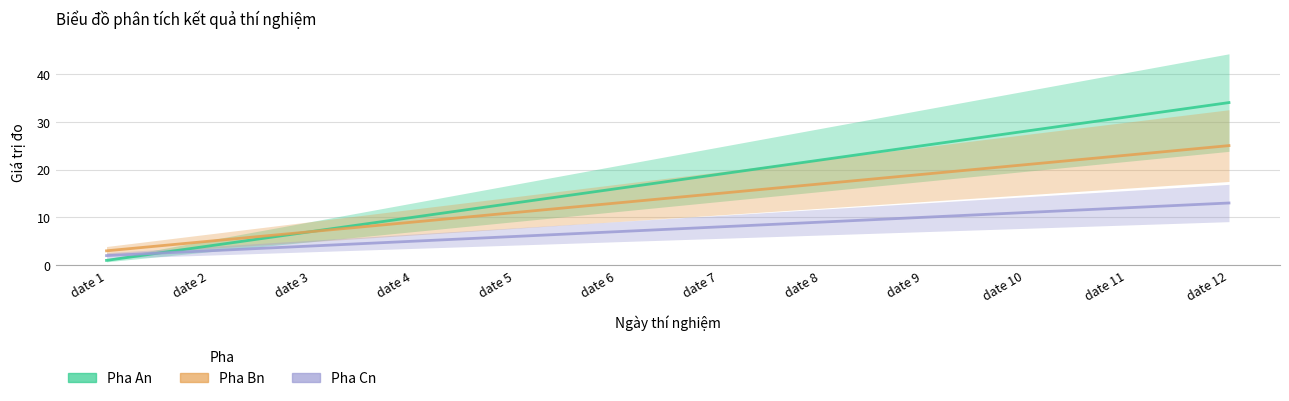

How many data points does each series have?

12